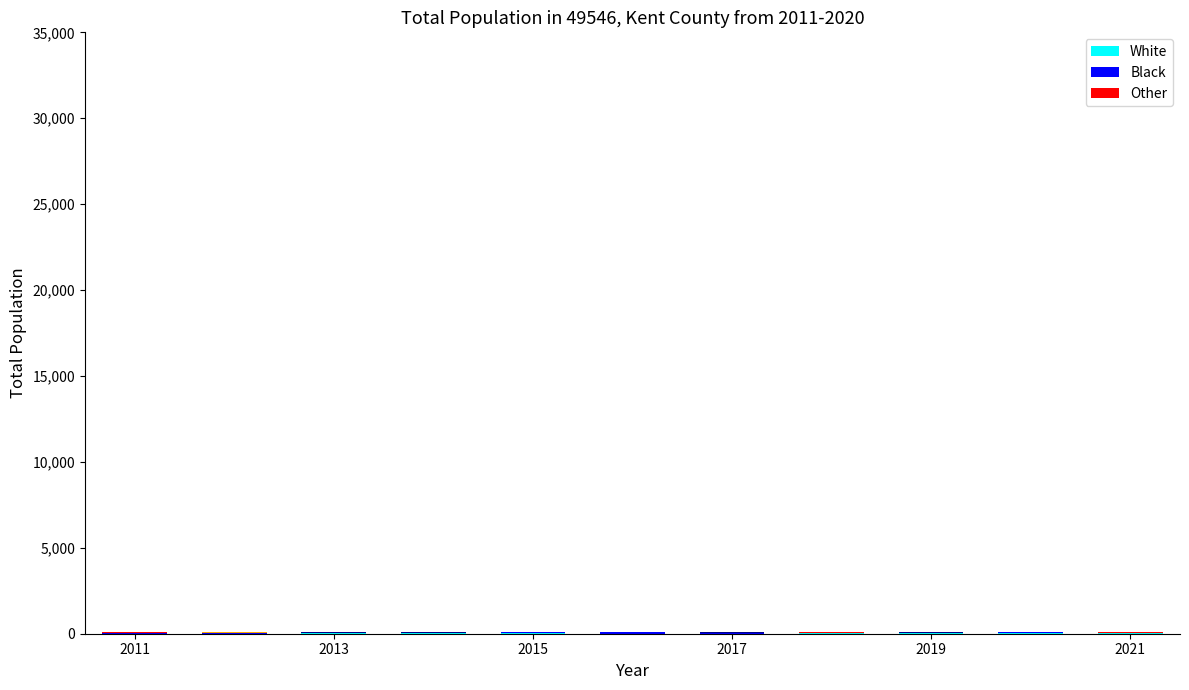

Count the number of data series in this chart.

5